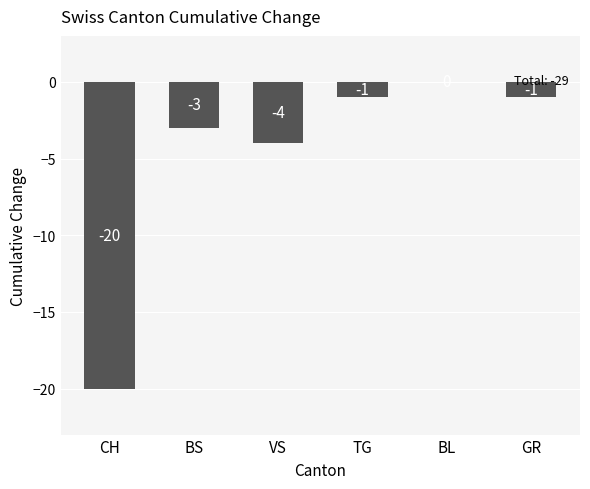

What is the change in value from VS to TG?

+3